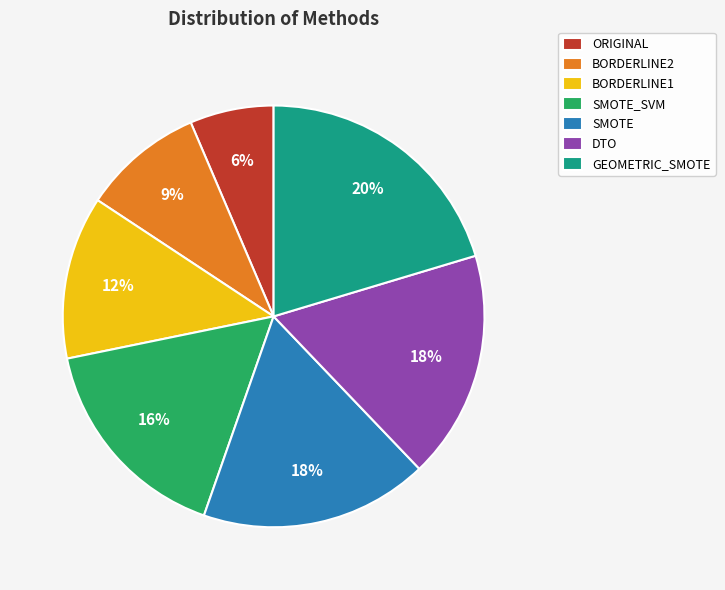

Is the sum of SMOTE and GEOMETRIC_SMOTE greater than half?

No